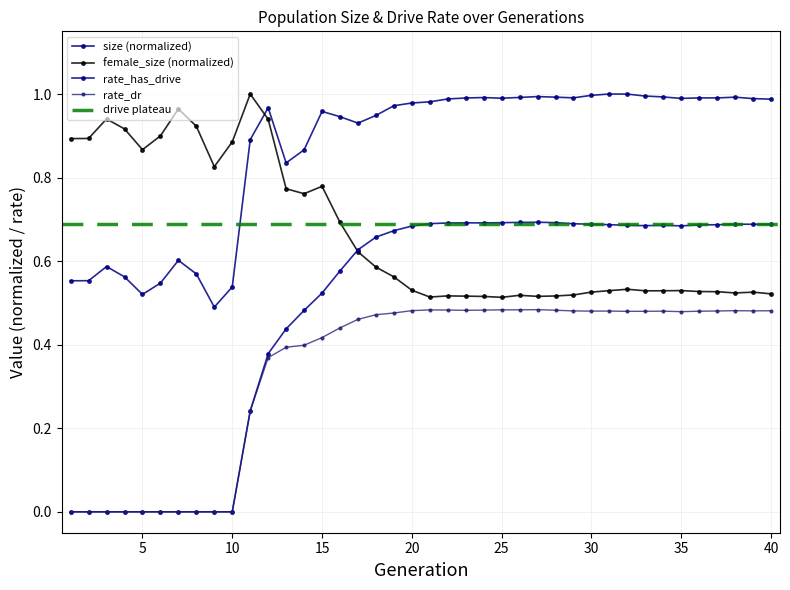

Rank the series by their maximum value, from lowest to highest.

rate_dr, rate_has_drive, size, female_size